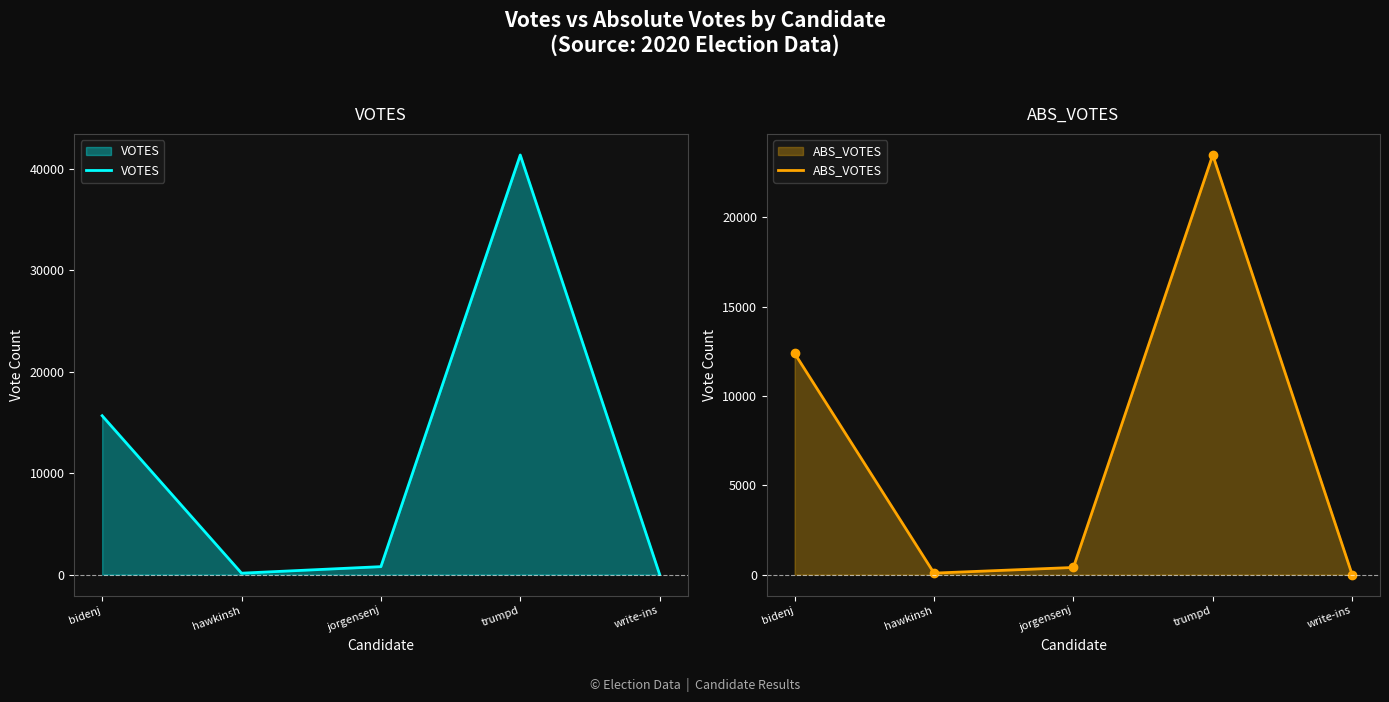

Reading right to left, transcribe all the data shown in this chart.

VOTES: 17	41371	782	139	15663
ABS_VOTES: 0	23490	398	82	12383